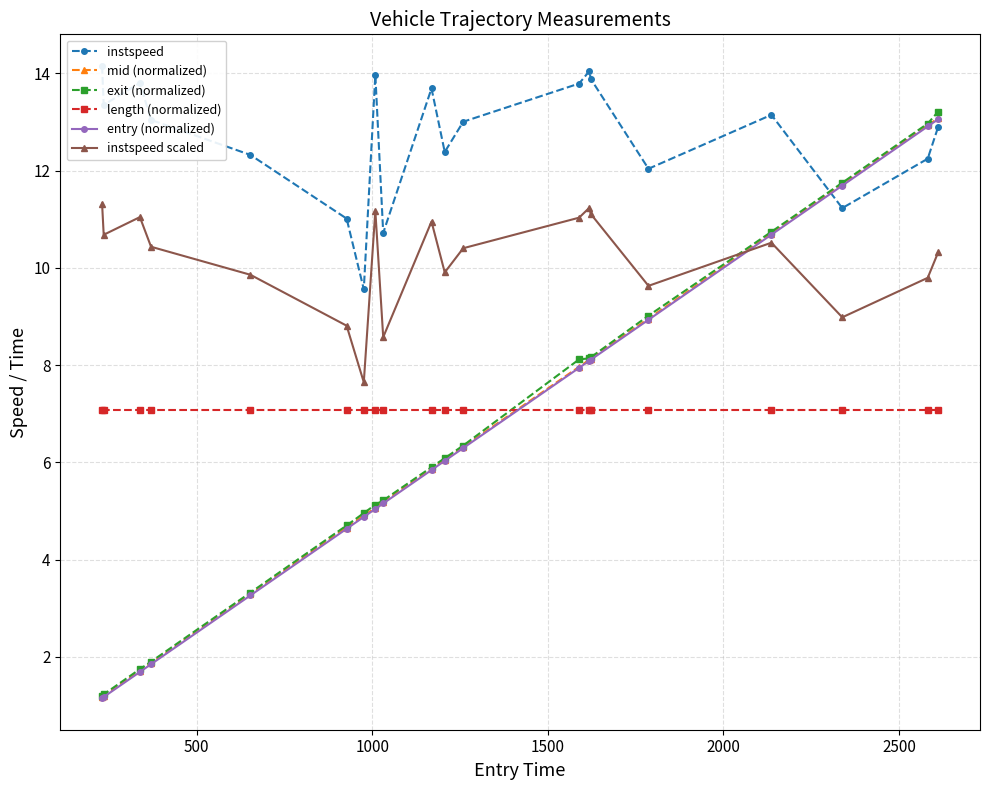

True or false: length (normalized) and exit (normalized) cross at least once.

True